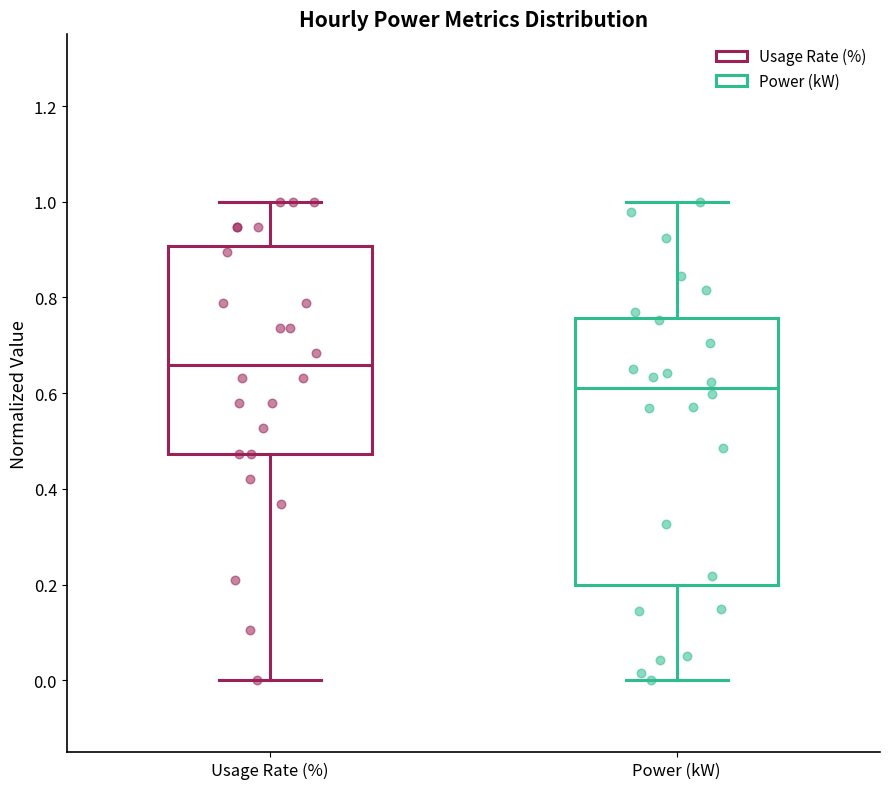

Which box's median line is the lowest?

Power (kW)